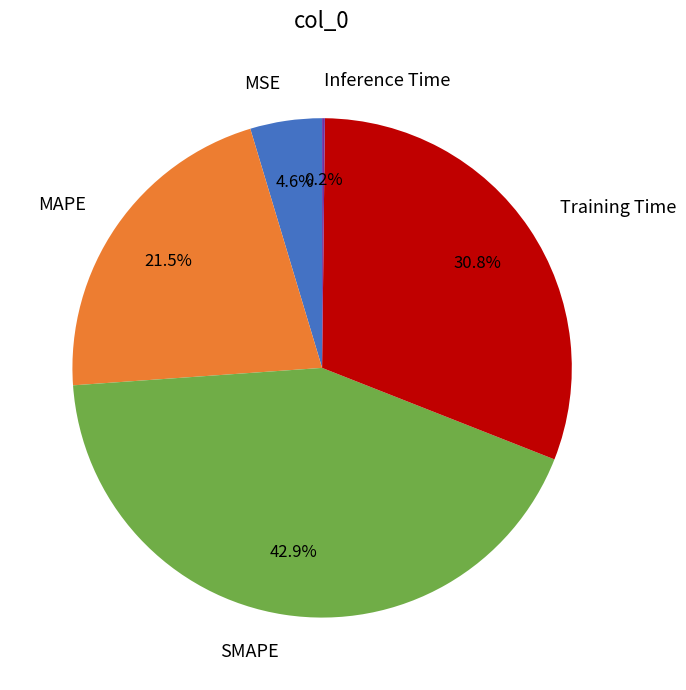

To the nearest percent, what percentage of the pie is MSE?

5%